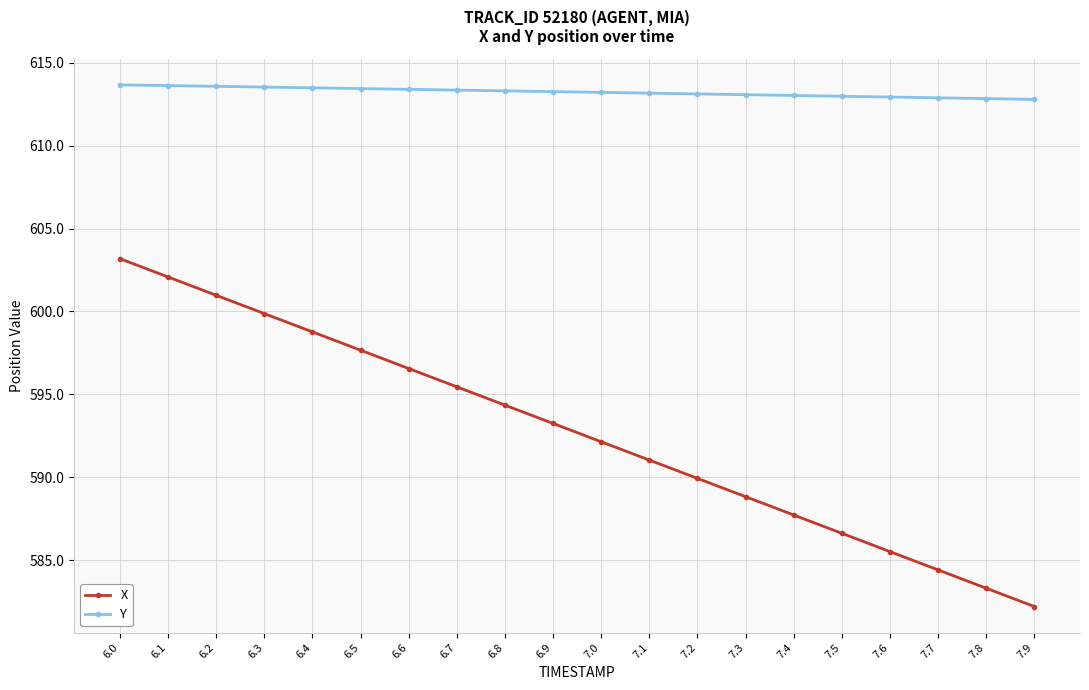

True or false: X has more than 2 interior local peaks.

False